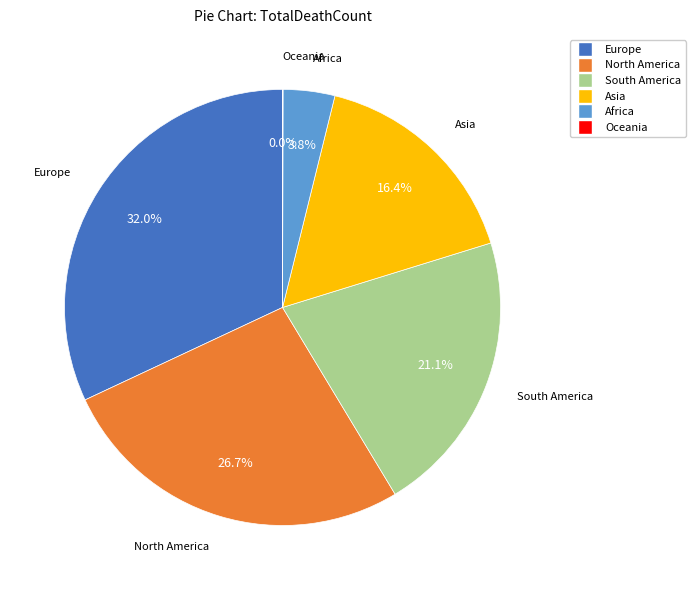

To the nearest percent, what portion does Africa represent?

4%